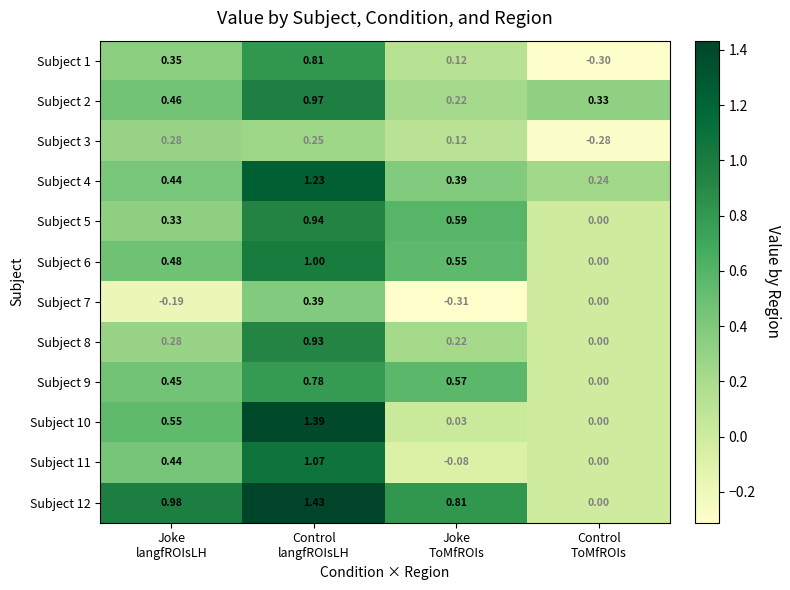

How many data points in Subject 7 are less than 0?

2